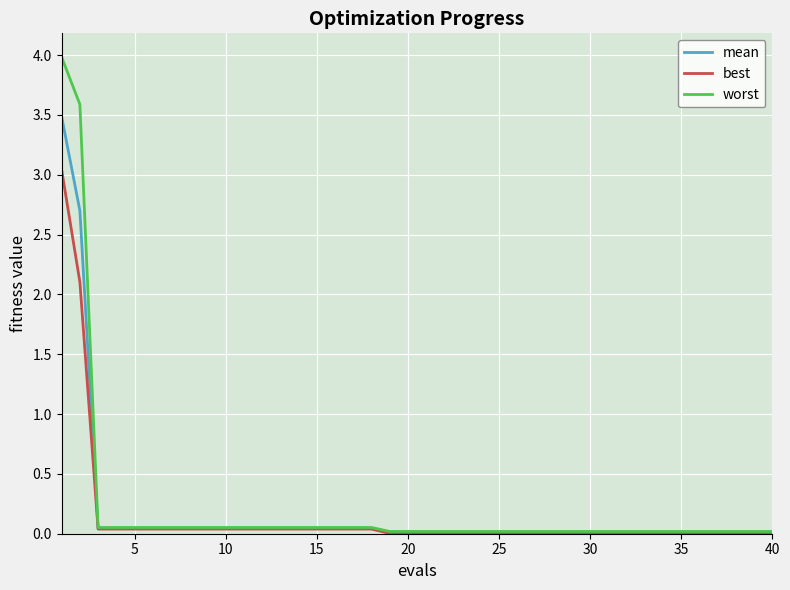

Rank the series by their maximum value, from highest to lowest.

worst, mean, best